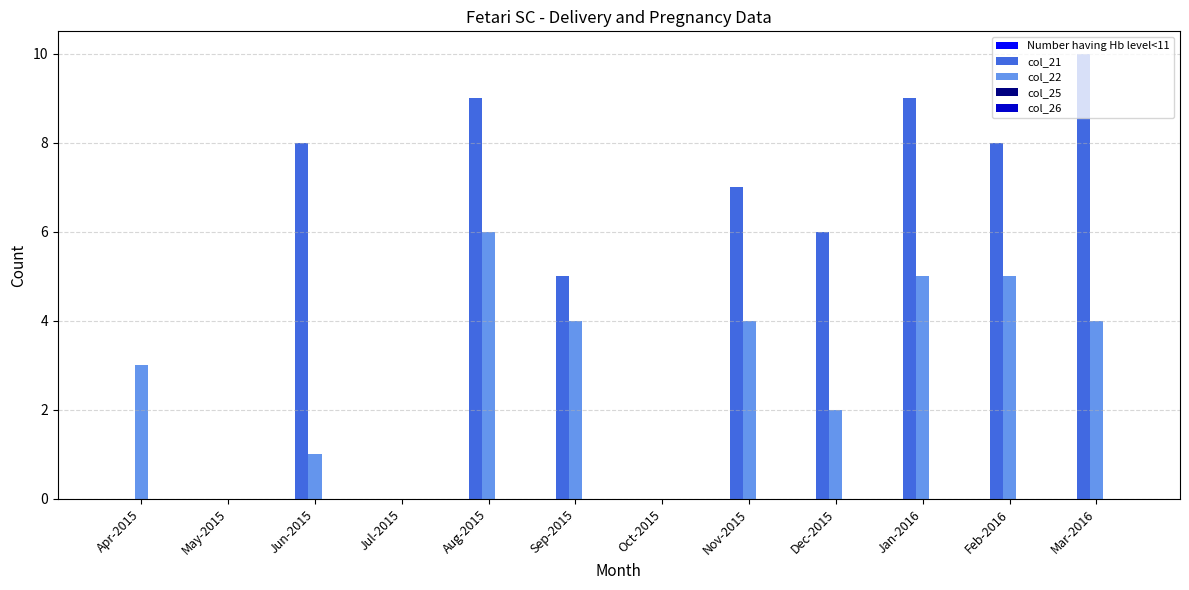

Count the number of categories in the chart.

12